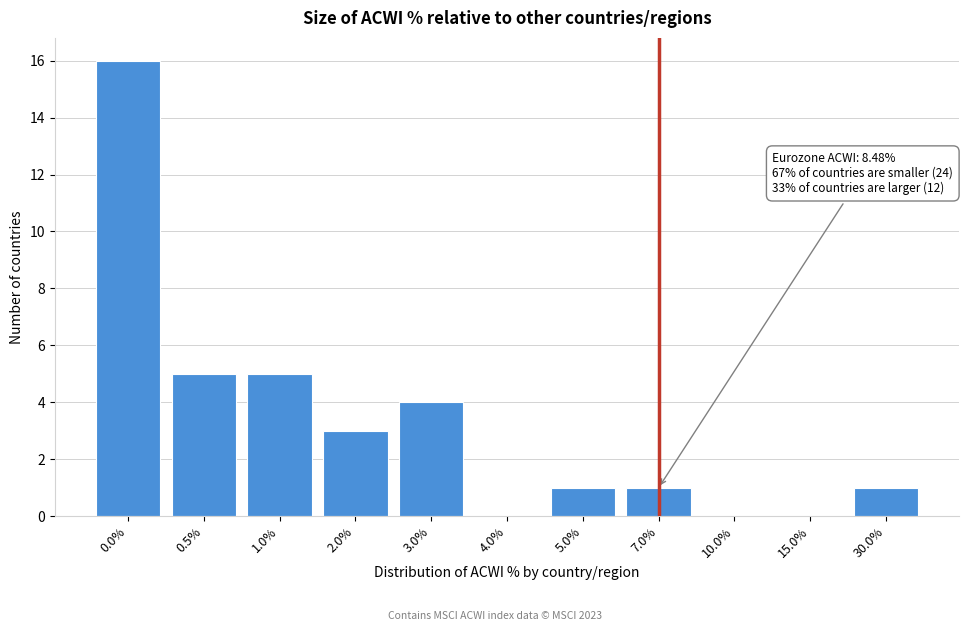

Reading left to right, extract all data points from this chart.

0.0%=16	0.5%=5	1.0%=5	2.0%=3	3.0%=4	4.0%=0	5.0%=1	7.0%=1	10.0%=0	15.0%=0	30.0%=1